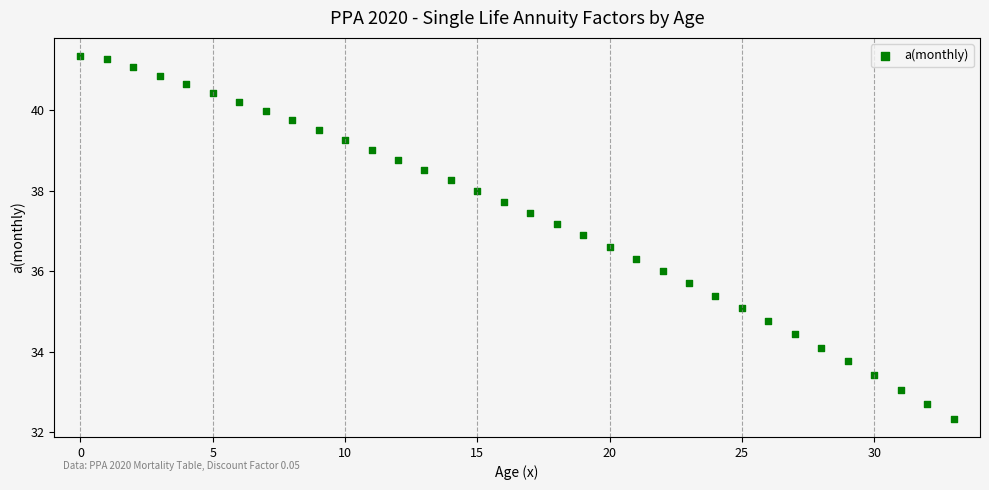

What is the range of Y values (max minus min)?

9.0